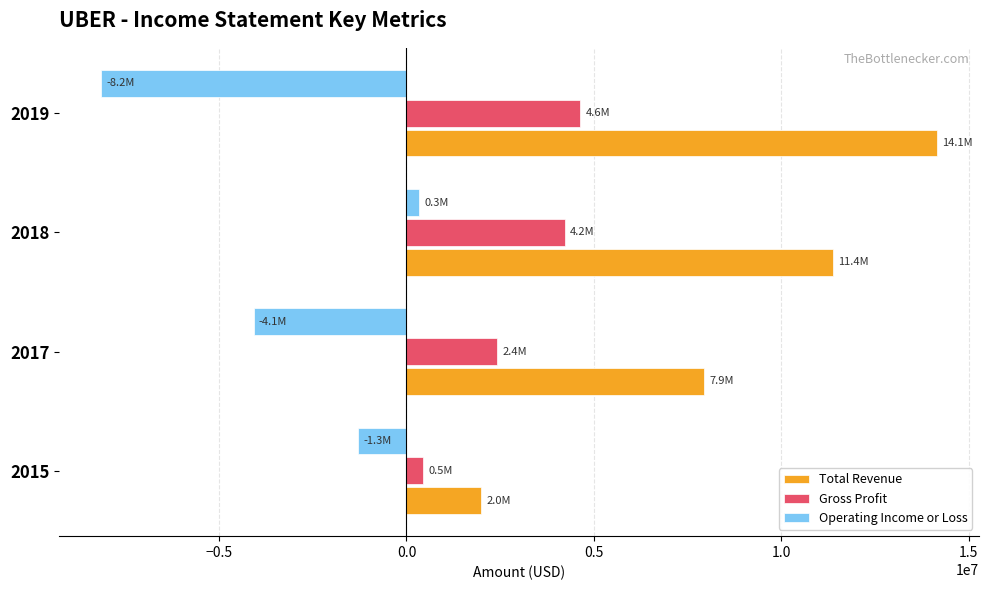

How many data points does each series have?

4